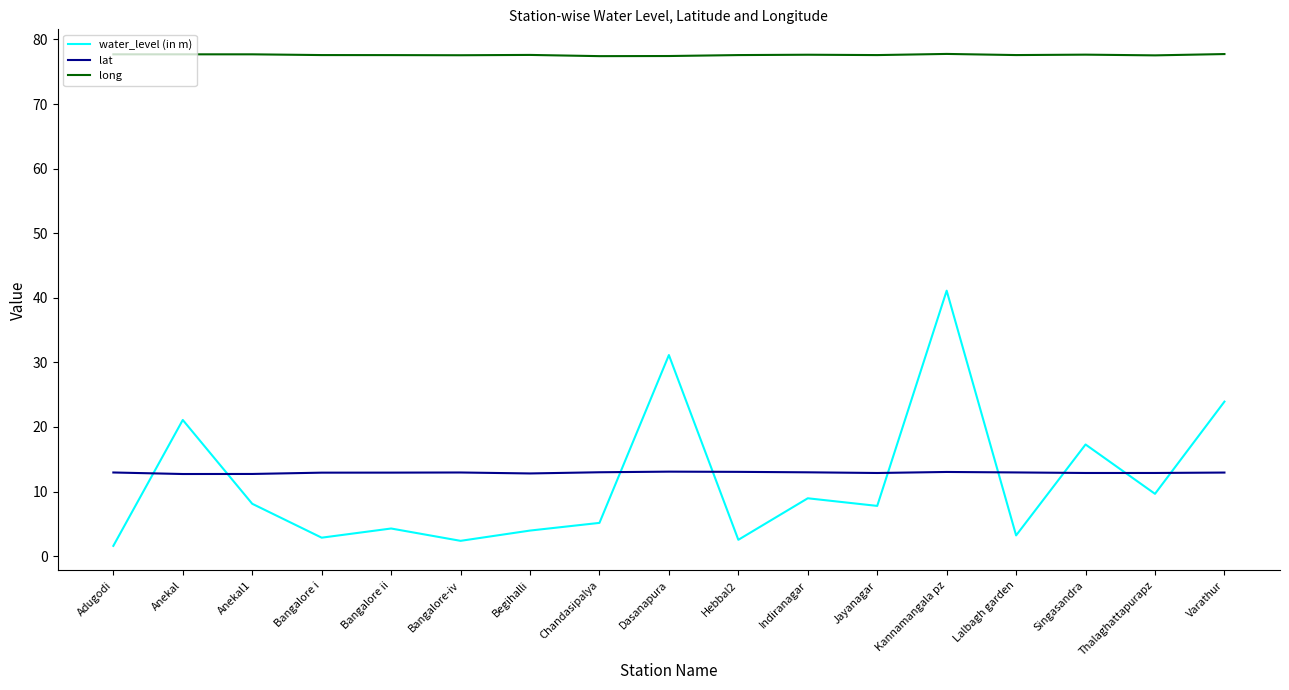

The long series shows 77.4 at Dasanapura. True or false?

True